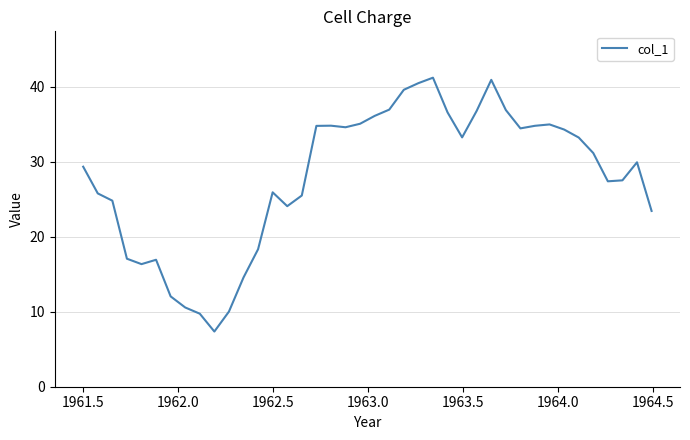

What is the minimum value shown in the chart?

7.4